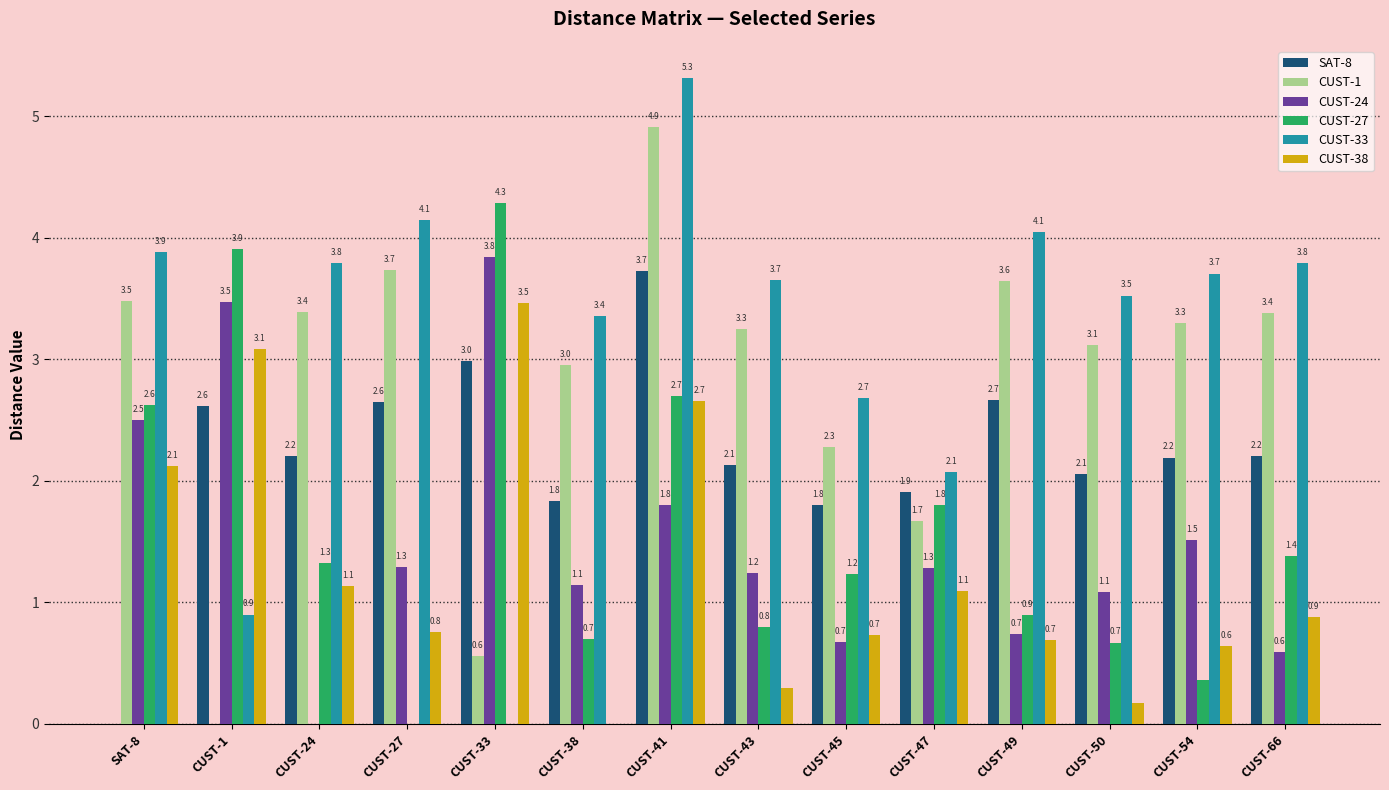

What is the average value of the CUST-27 series?

1.6